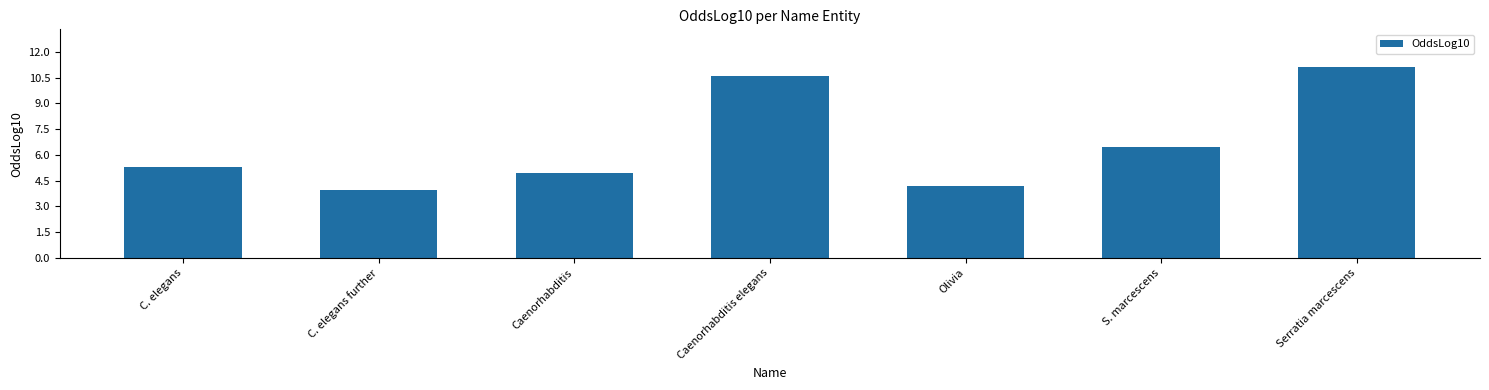

The value at Serratia marcescens is 11.1. True or false?

True